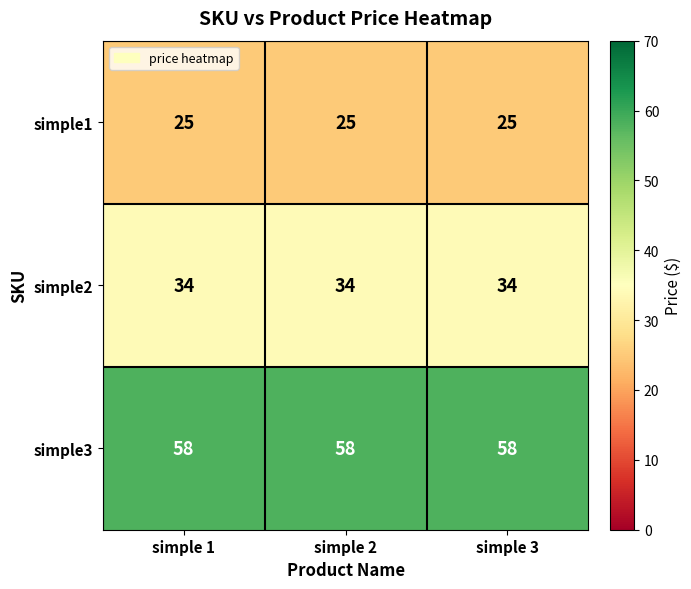

What is the minimum value shown in the chart?

25